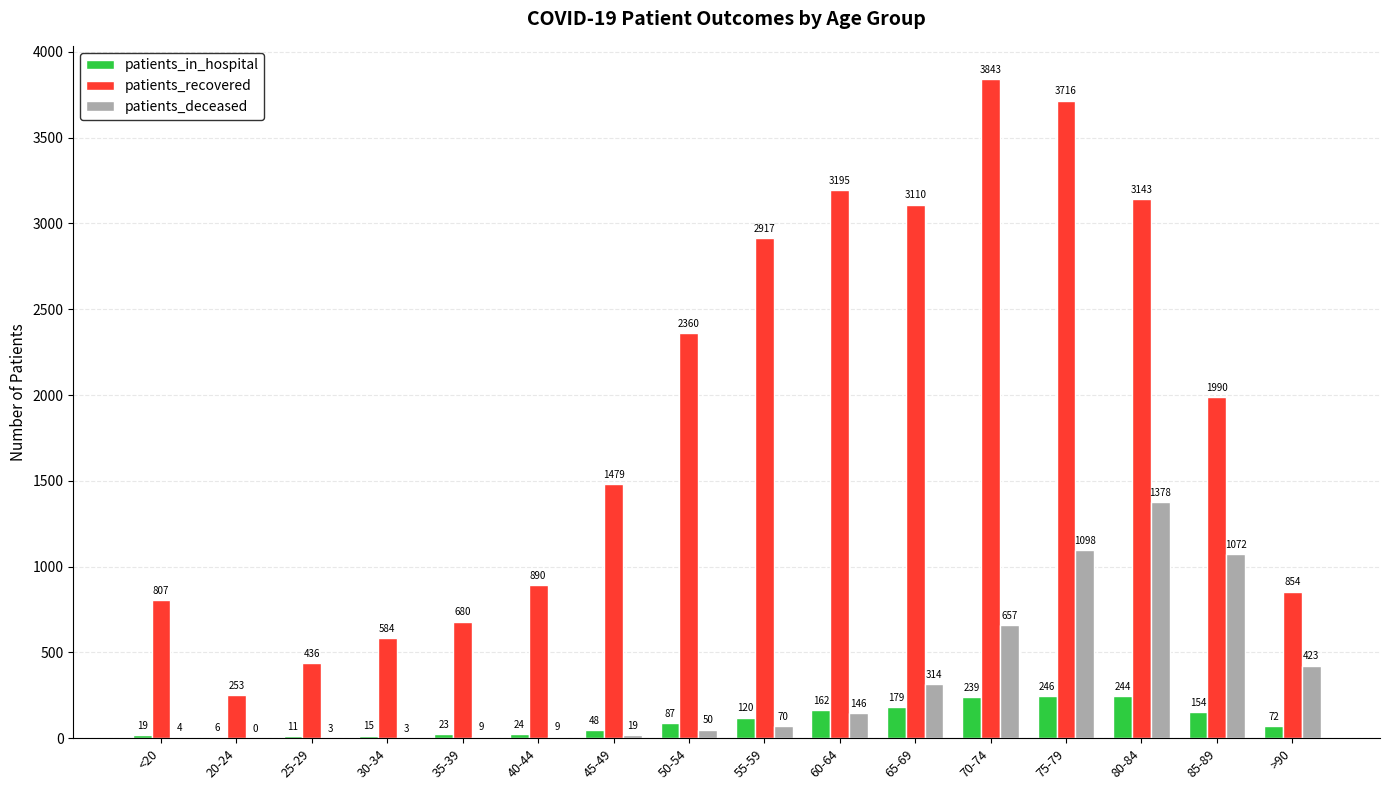

How many groups of bars are there?

16